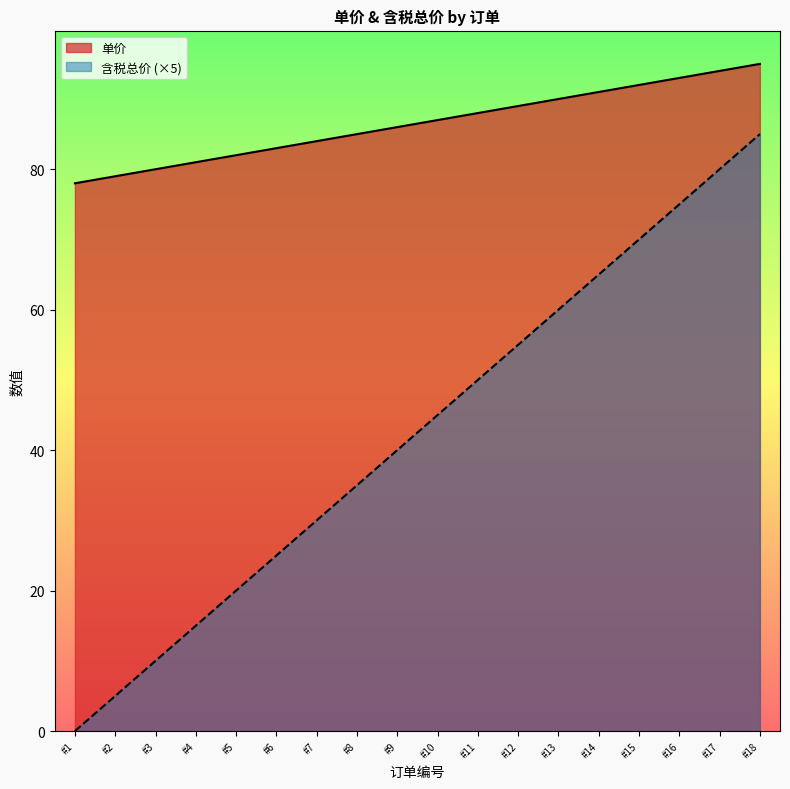

True or false: 含税总价 has more than 2 interior local peaks.

False